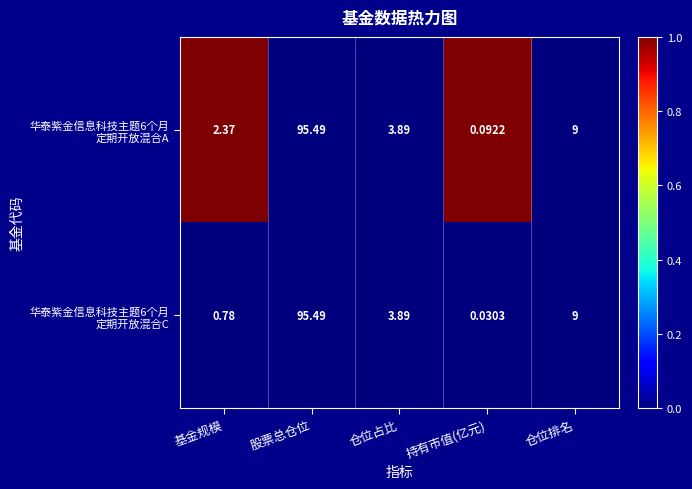

What is the total value across all series at 基金规模?

3.2